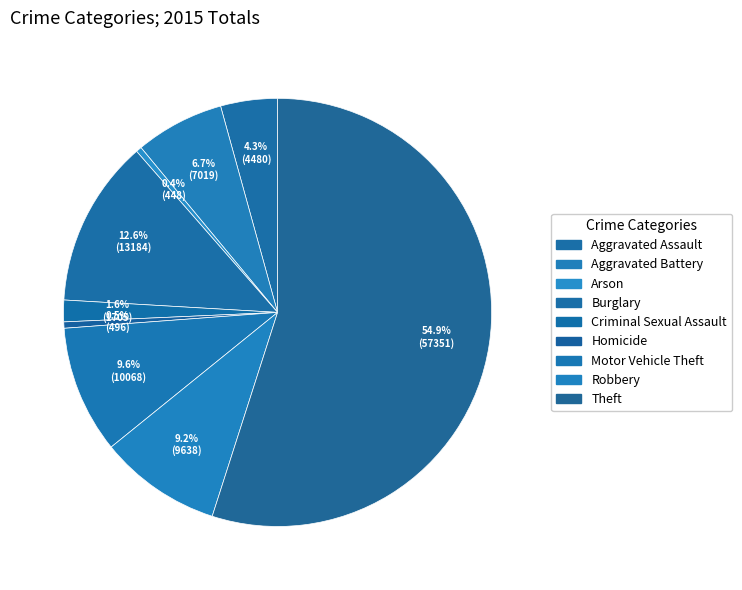

Is Aggravated Assault the majority of the pie?

No